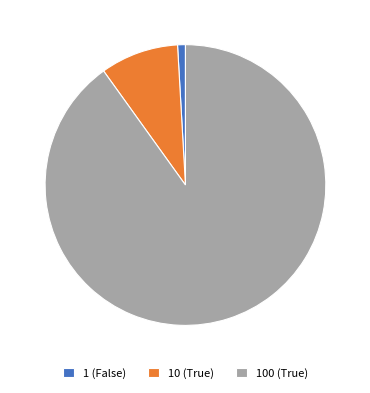

Rank the categories by value from lowest to highest.

1 (False), 10 (True), 100 (True)